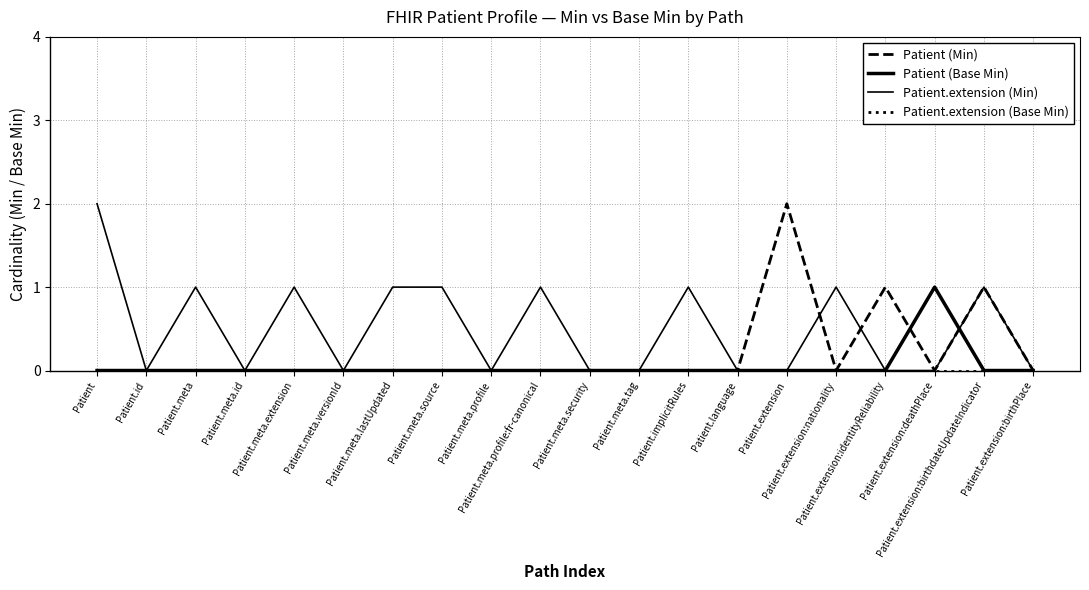

True or false: Patient.extension (Base Min) has more than 1 interior local peaks.

False